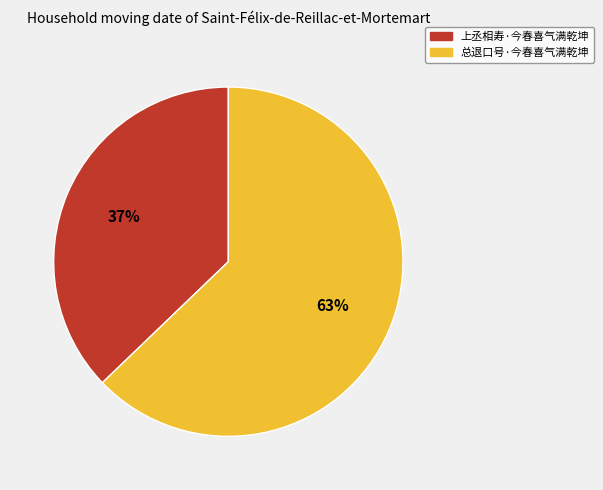

To the nearest percent, what is the average slice percentage?

50%